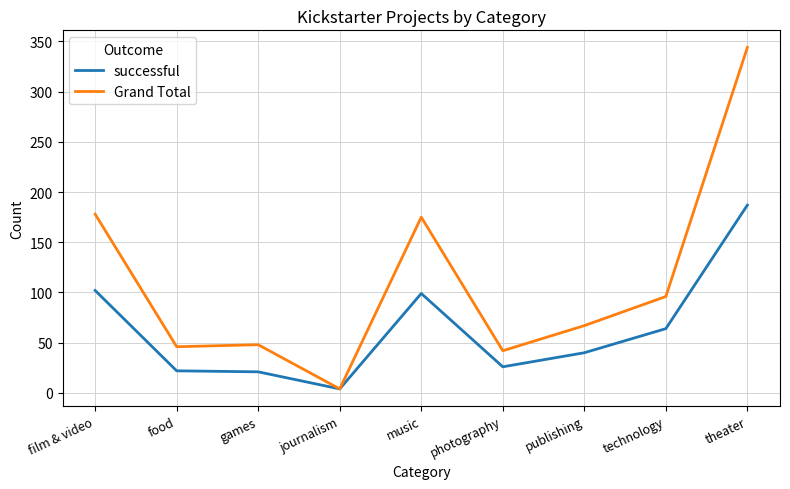

What is the total value across all series at food?

68